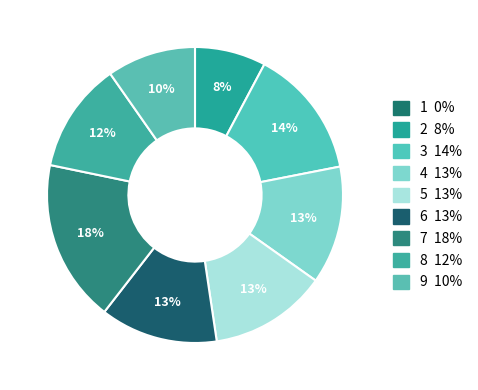

Is 4 the majority of the pie?

No